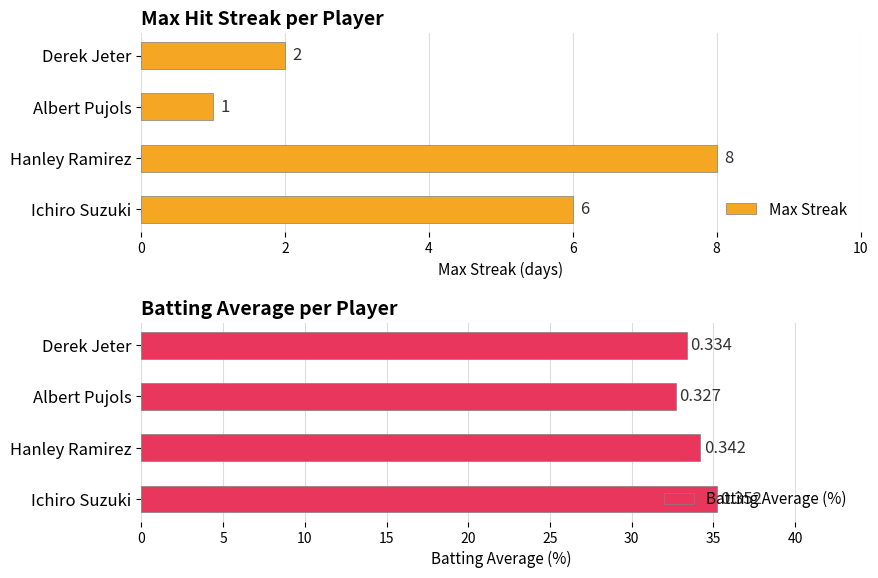

Read the Max Streak value at Hanley Ramirez.

8